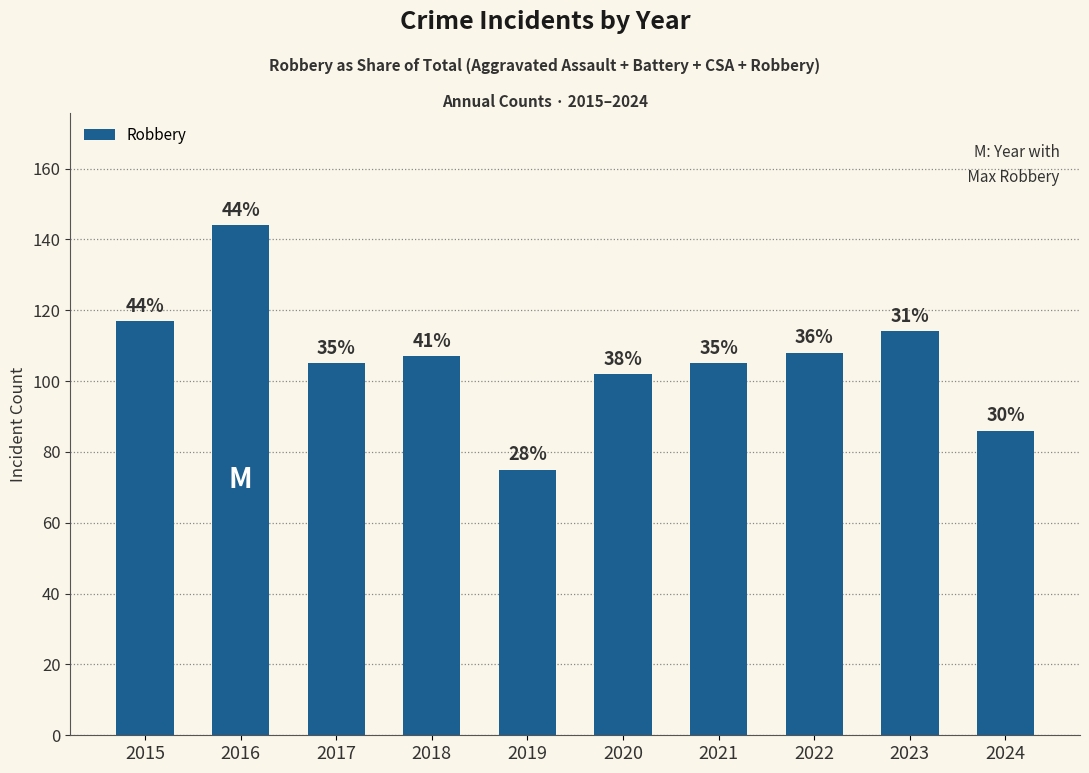

Which category has the lowest value across all series?

2019